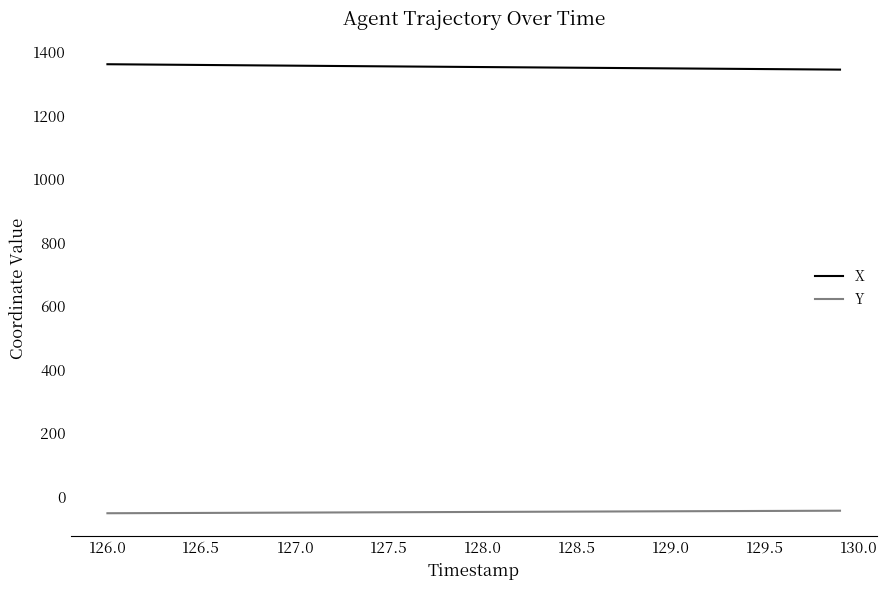

What is the minimum value for Y?

-52.7